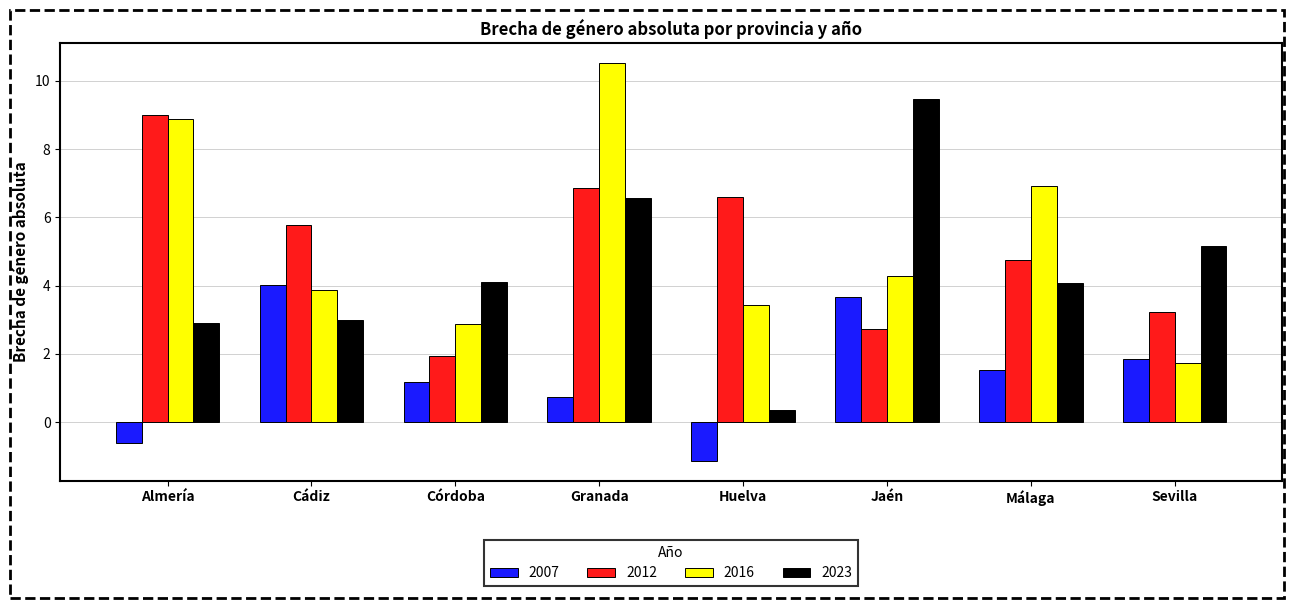

What is the label of the 6th bar from the right?

Córdoba